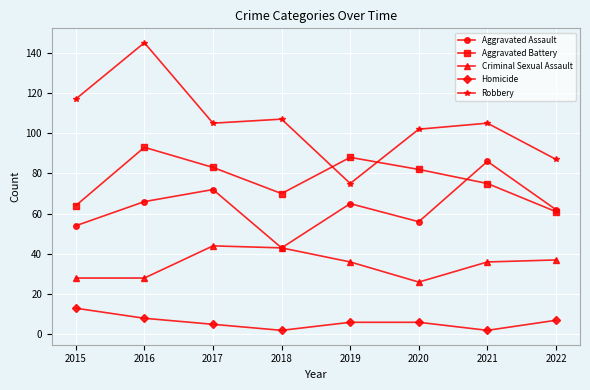

Does the chart have visible grid lines?

Yes